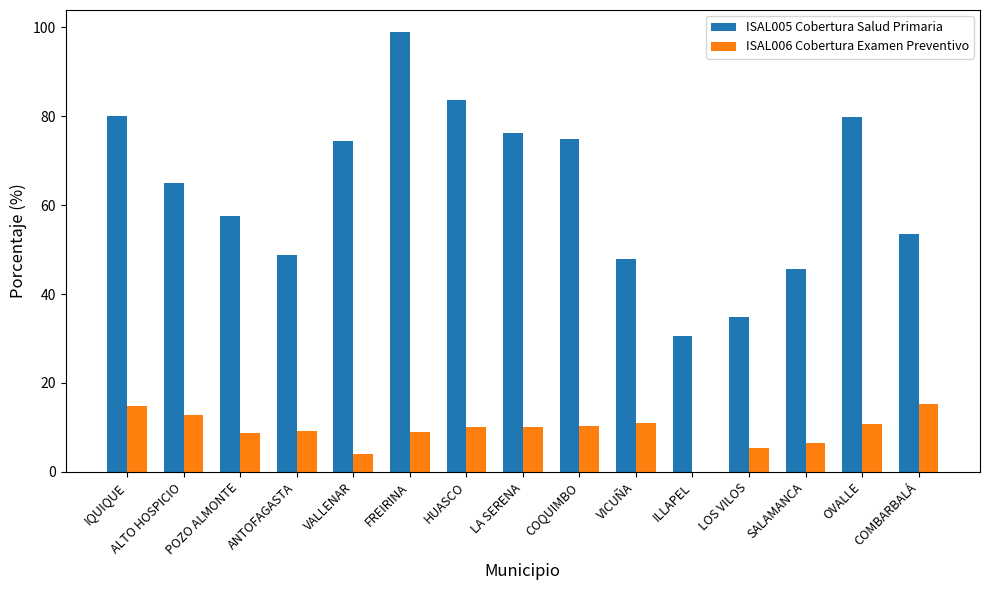

Where is ISAL006 Cobertura Examen Preventivo nearest to the value 7?

SALAMANCA